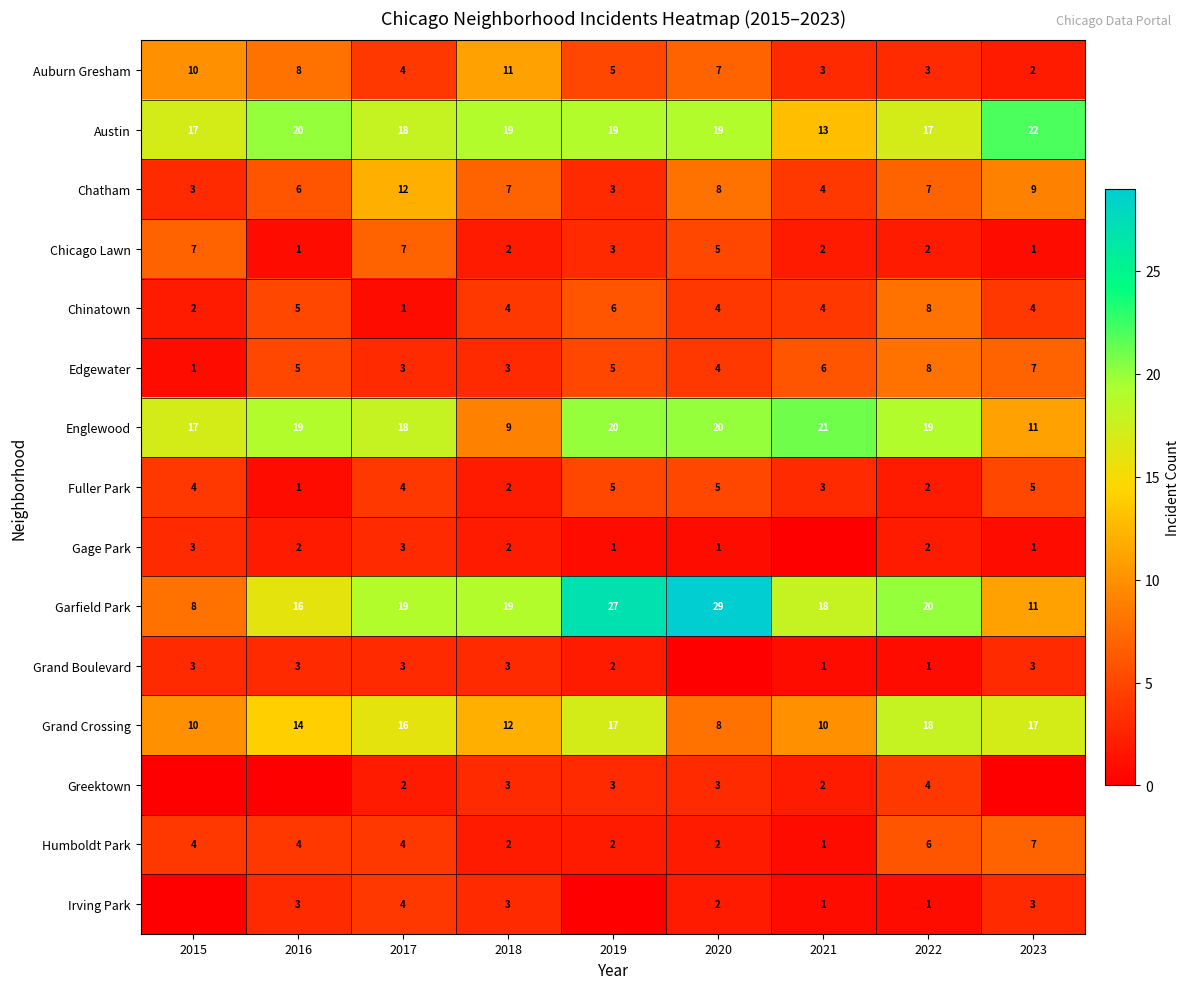

Which label corresponds to the largest value in the chart?

2020